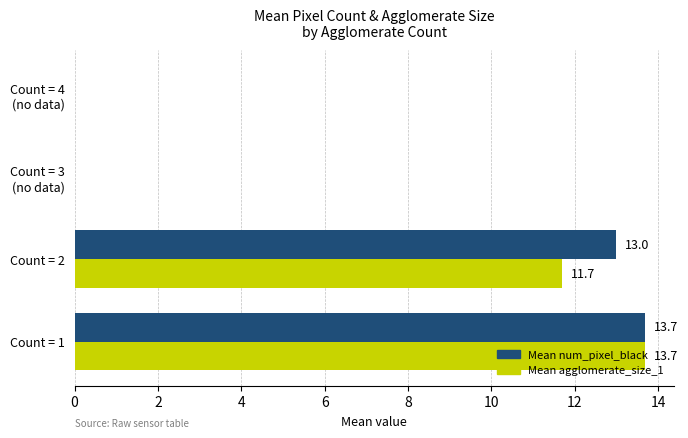

What is the total value across all series at Count = 1?

27.4